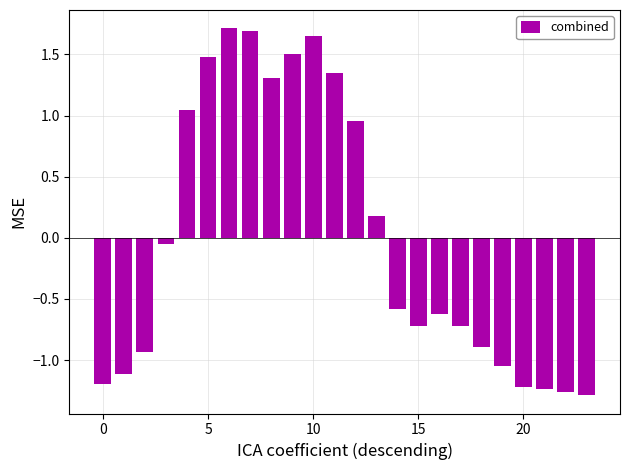

What is the difference between the maximum and minimum values?

3.0